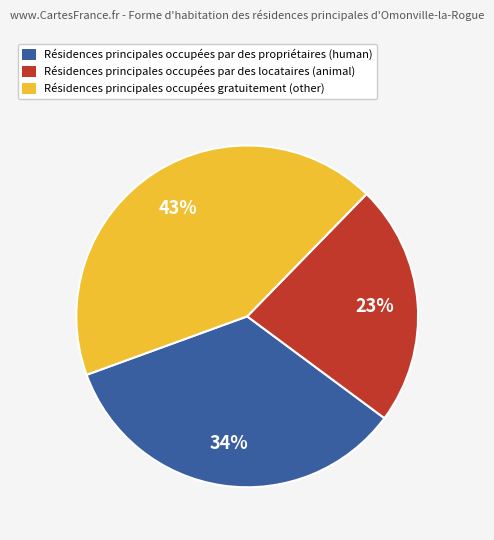

Does Résidences principales occupées par des propriétaires (human) represent more than half of the total?

No